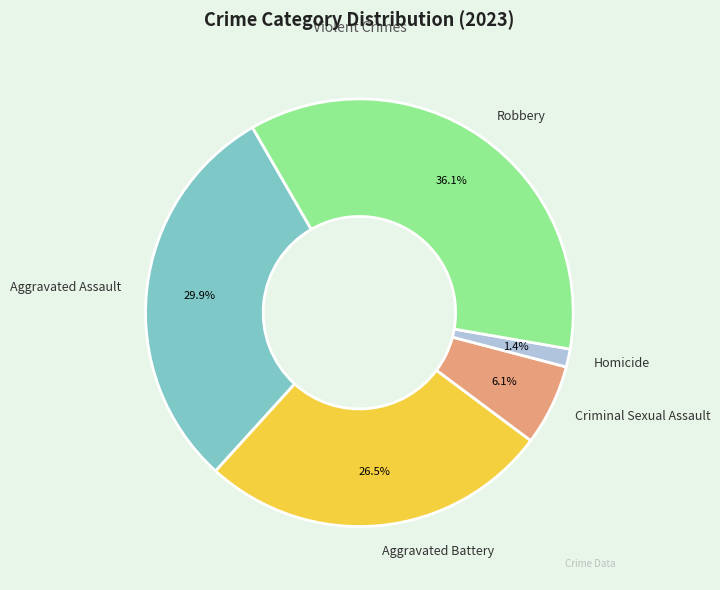

What is the ratio of the value at Aggravated Battery to the value at Robbery?

0.7